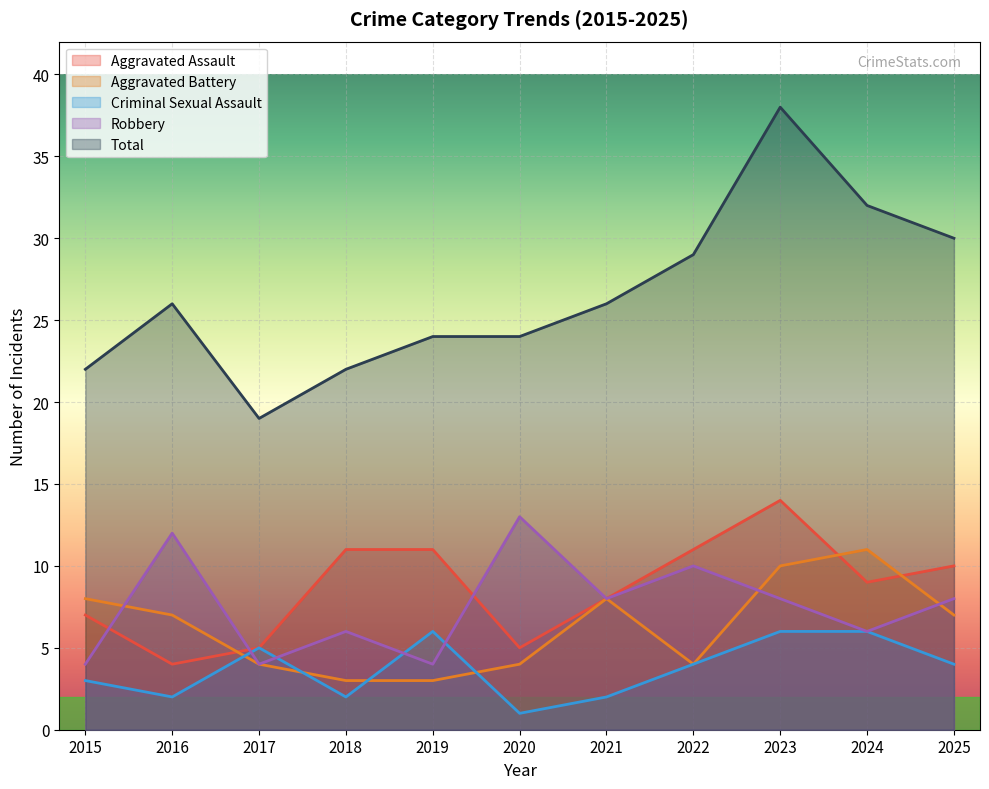

How many series are shown in this chart?

5